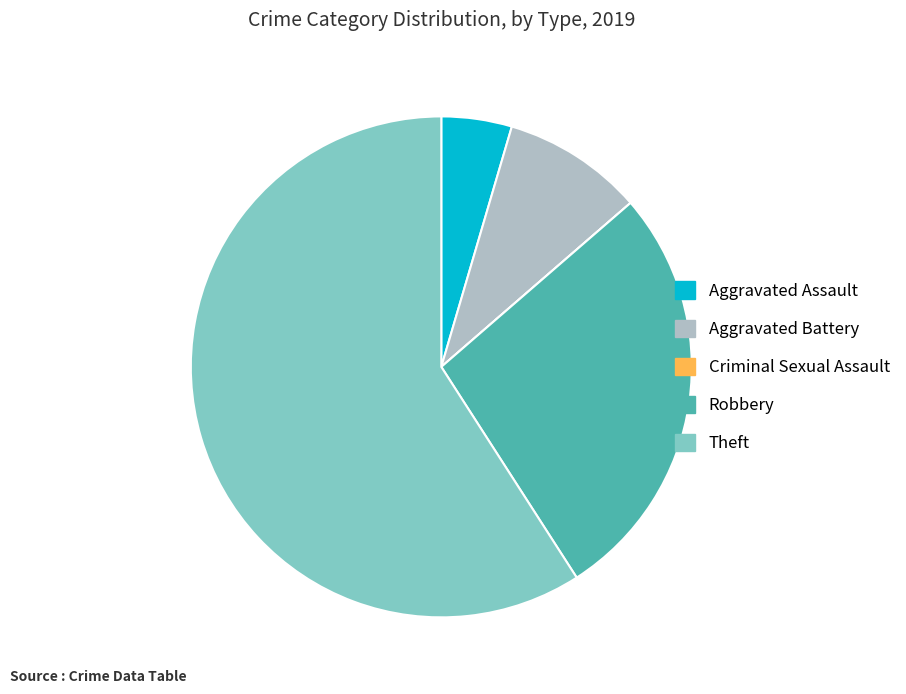

True or false: Aggravated Assault accounts for 17% of the total.

False